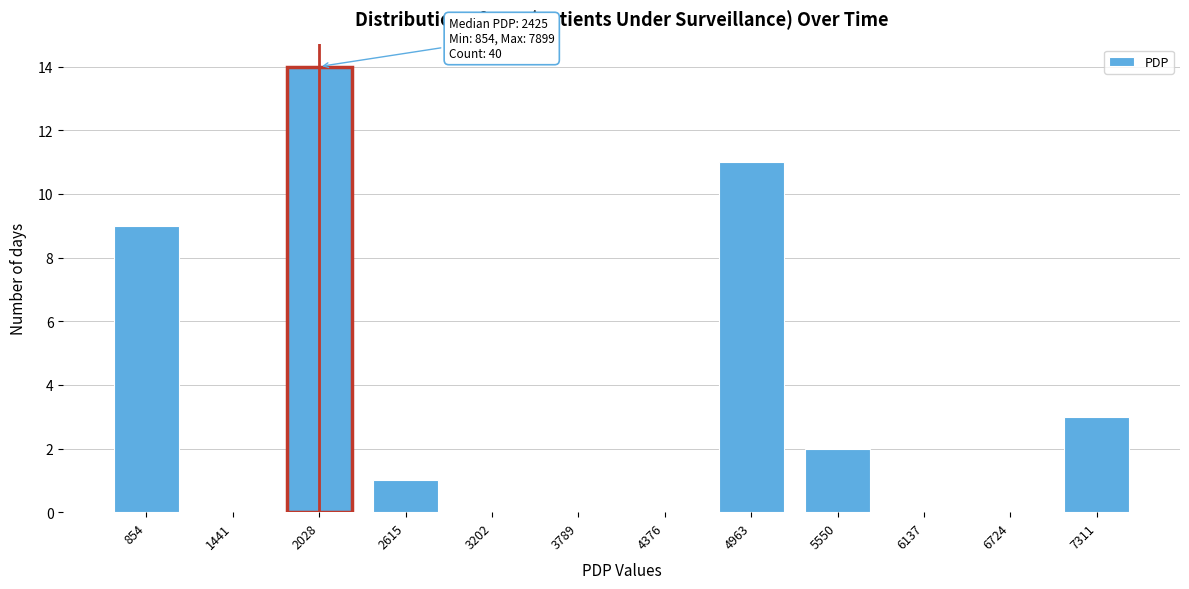

Reading right to left, extract all data points from this chart.

7311=3	6724=0	6137=0	5550=2	4963=11	4376=0	3789=0	3202=0	2615=1	2028=14	1441=0	854=9